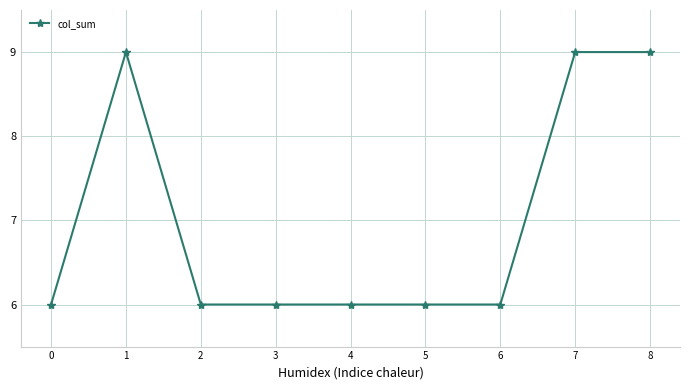

Is this an area chart (filled region under the line)?

No